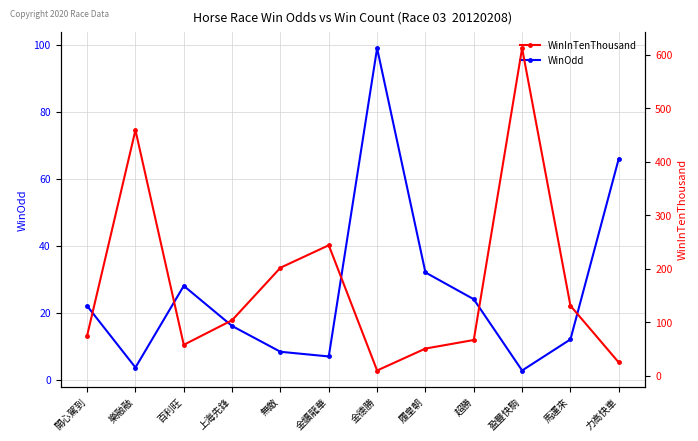

How many values in the WinOdd series are below 22?

6